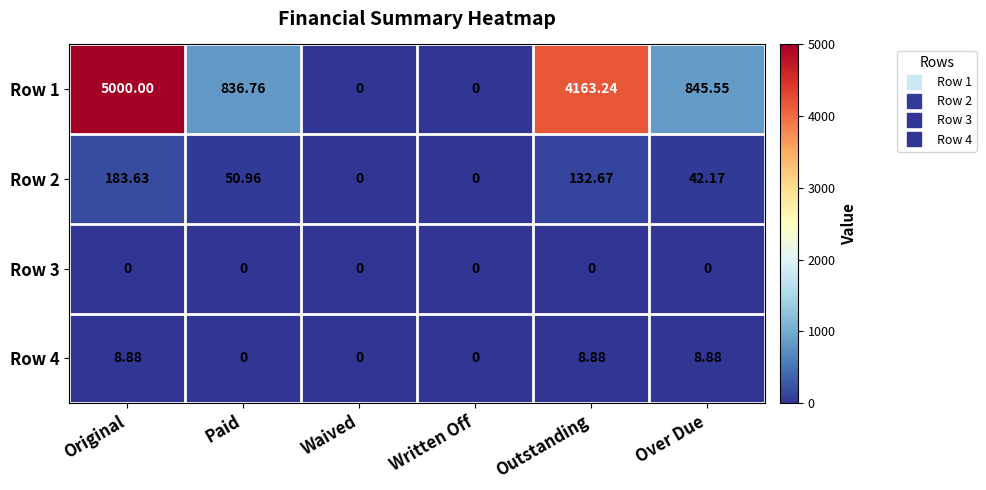

Is the value of Row 4 at Outstanding greater than the value of Row 1 at Written Off?

Yes